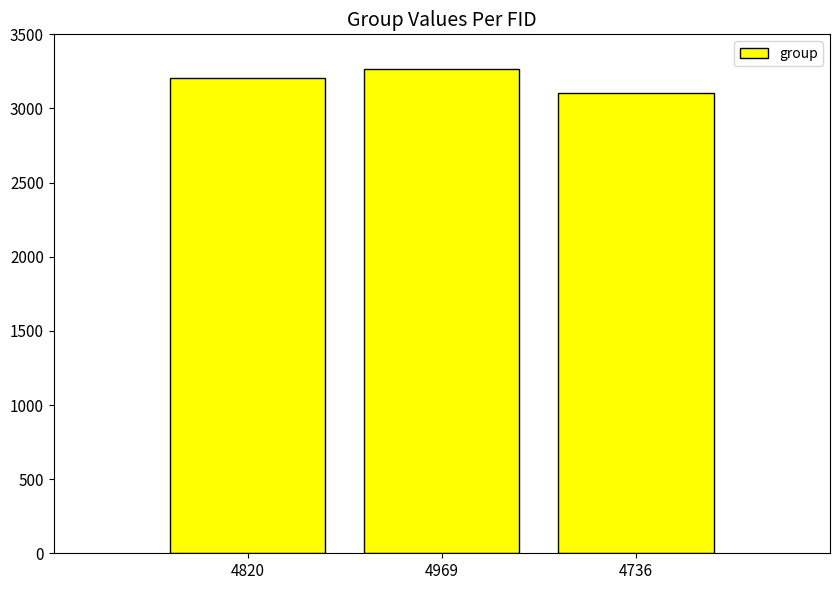

Reading left to right, what are all the values shown in this chart?

4820=3207	4969=3266	4736=3107